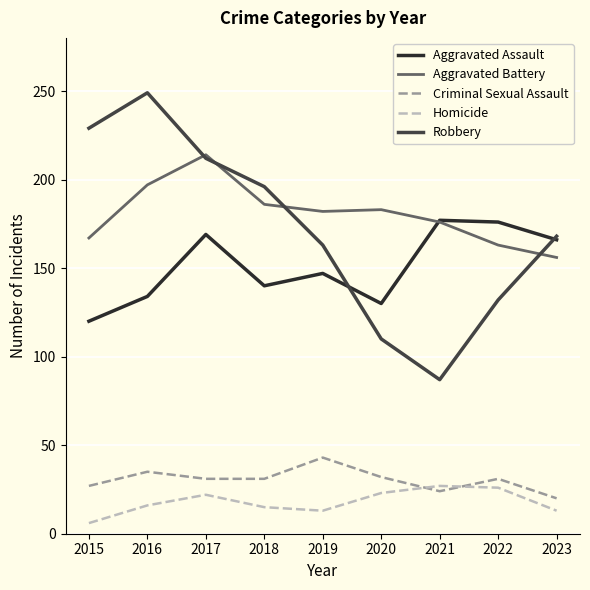

How many values in the Homicide series are below 16?

4